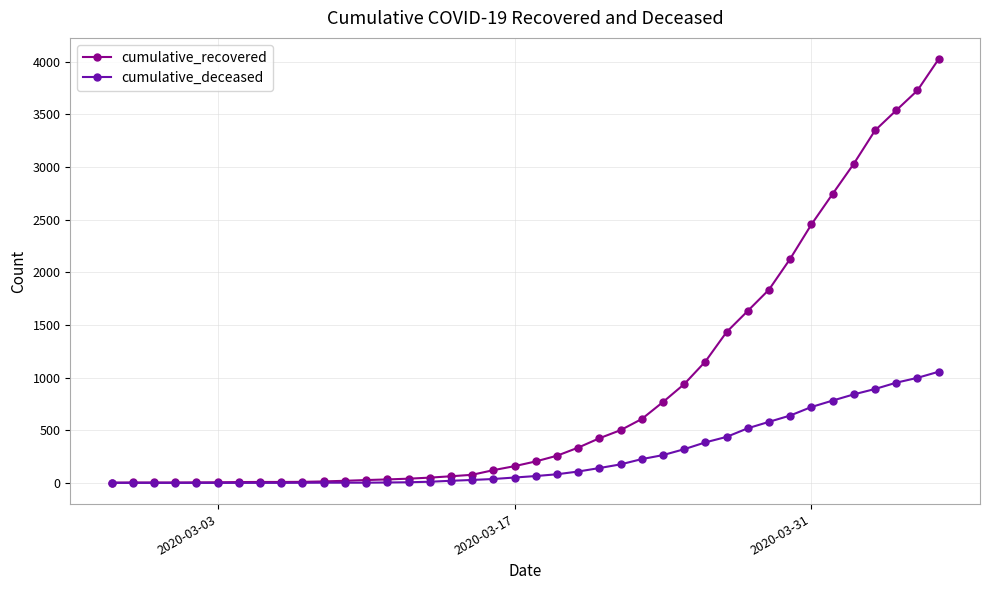

At how many categories does at least one series exceed 1735?

9